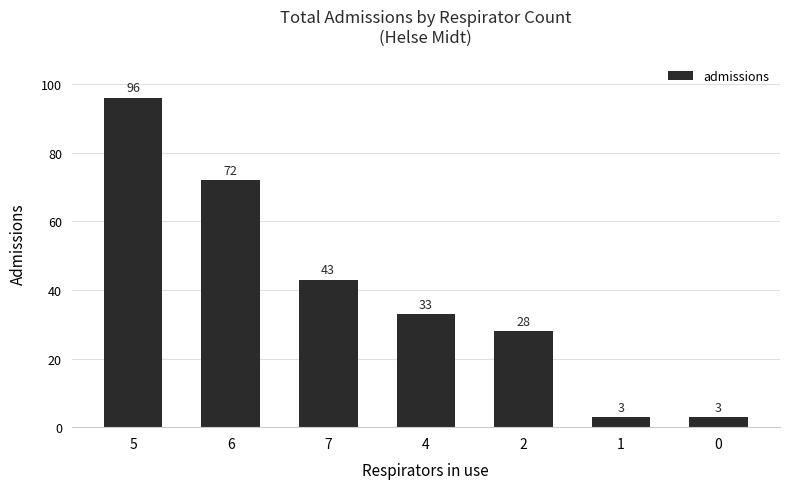

Which category has the highest value across all series?

5